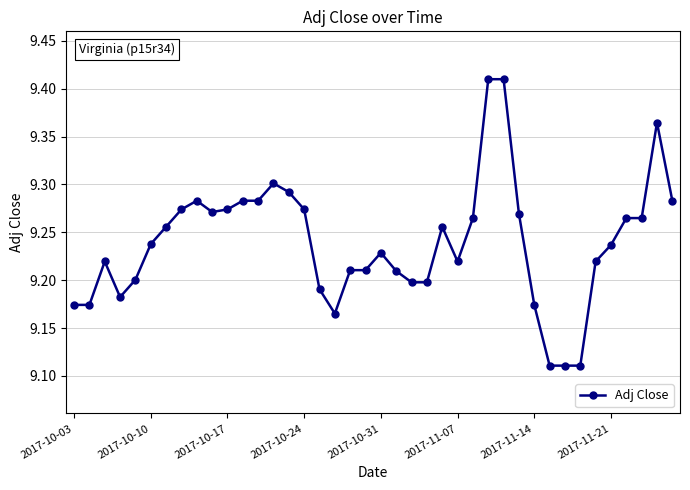

What is the difference between the maximum and minimum values?

0.3